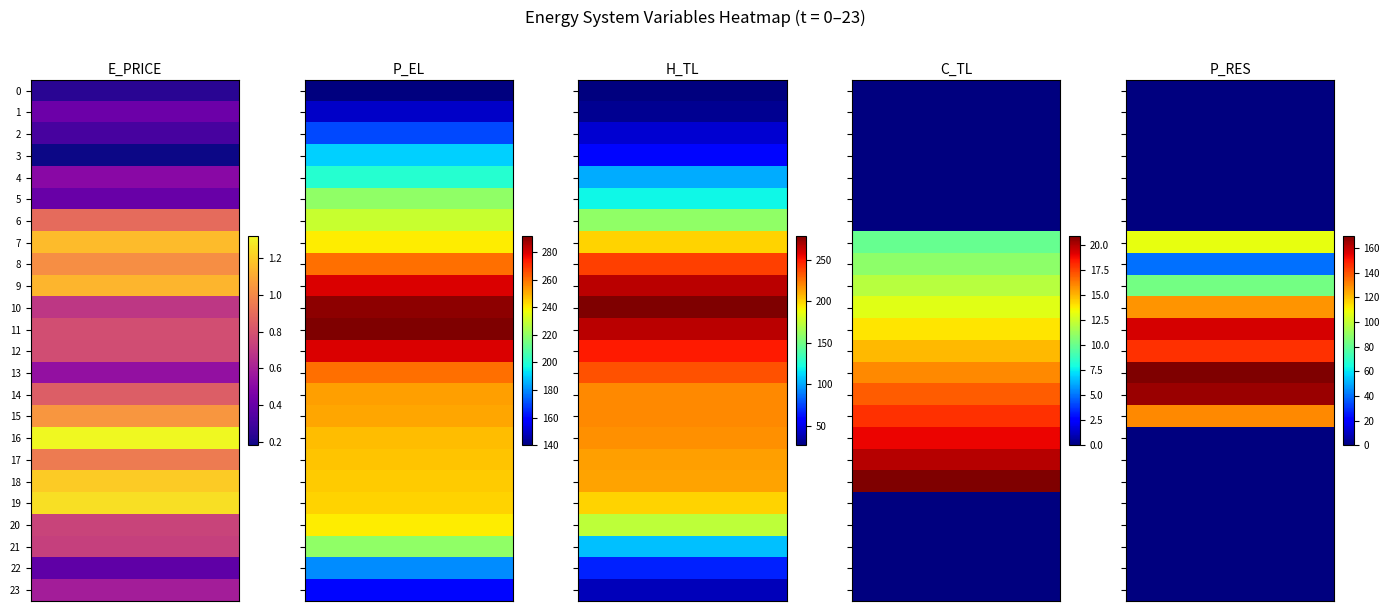

Reading left to right, transcribe all the data shown in this chart.

E_PRICE: 0.2	0.4	0.3	0.2	0.5	0.4	0.9	1.2	1.0	1.1	0.7	0.8	0.8	0.5	0.8	1.0	1.3	0.9	1.2	1.3	0.7	0.7	0.4	0.6
P_EL: 140.0	150.0	170.0	190.0	200.0	220.0	230.0	240.0	260.0	280.0	290.0	292.0	280.0	260.0	252.5	251.1	248.0	246.4	245.6	244.0	240.0	219.9	180.0	160.1
H_TL: 26.6	30.6	45.2	59.9	101.1	119.7	159.7	199.6	239.4	266.1	279.3	266.0	248.8	234.1	219.5	219.4	218.1	214.1	212.8	199.5	172.9	106.4	66.5	39.9
C_TL: 0.0	0.0	0.0	0.0	0.0	0.0	0.0	10.0	10.9	12.0	13.0	14.0	15.0	16.0	17.0	18.0	19.0	20.0	21.0	0.0	0.0	0.0	0.0	0.0
P_RES: 0.0	0.0	0.0	0.0	0.0	0.0	0.0	107.4	40.0	83.4	127.9	157.1	145.9	170.1	165.9	129.7	0.0	0.0	0.0	0.0	0.0	0.0	0.0	0.0